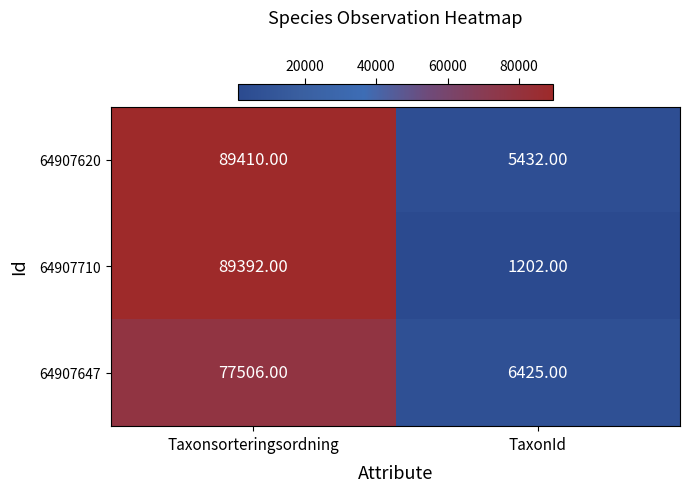

How many distinct data groups are displayed?

3